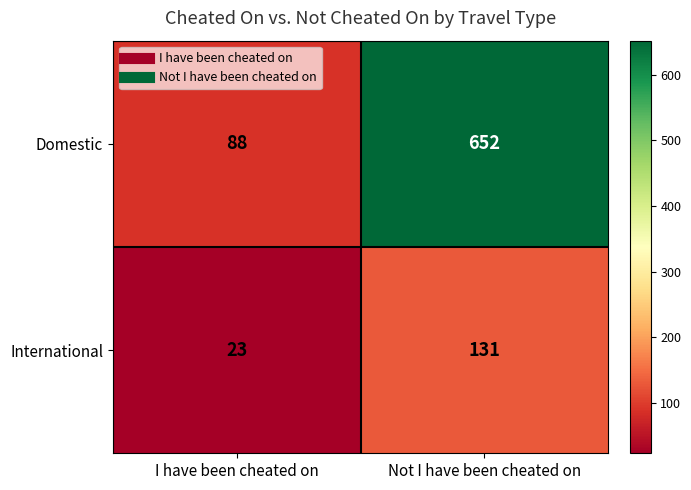

At which label does Domestic reach its peak?

Not I have been cheated on